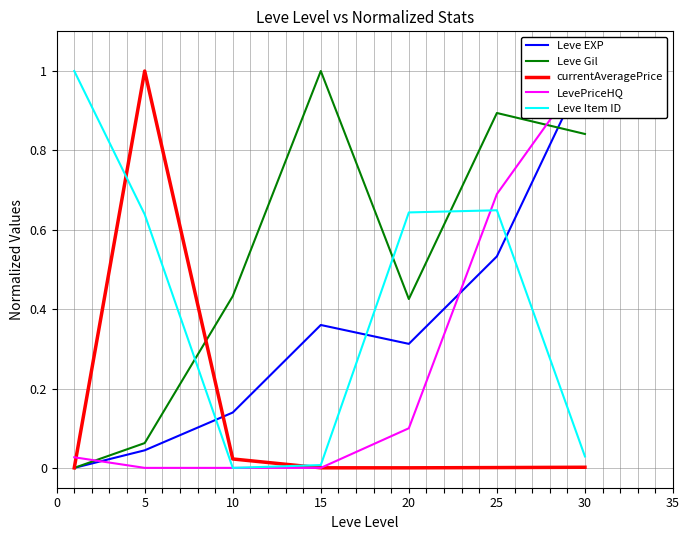

Rank the series by their average value, from lowest to highest.

currentAveragePrice, LevePriceHQ, Leve EXP, Leve Item ID, Leve Gil